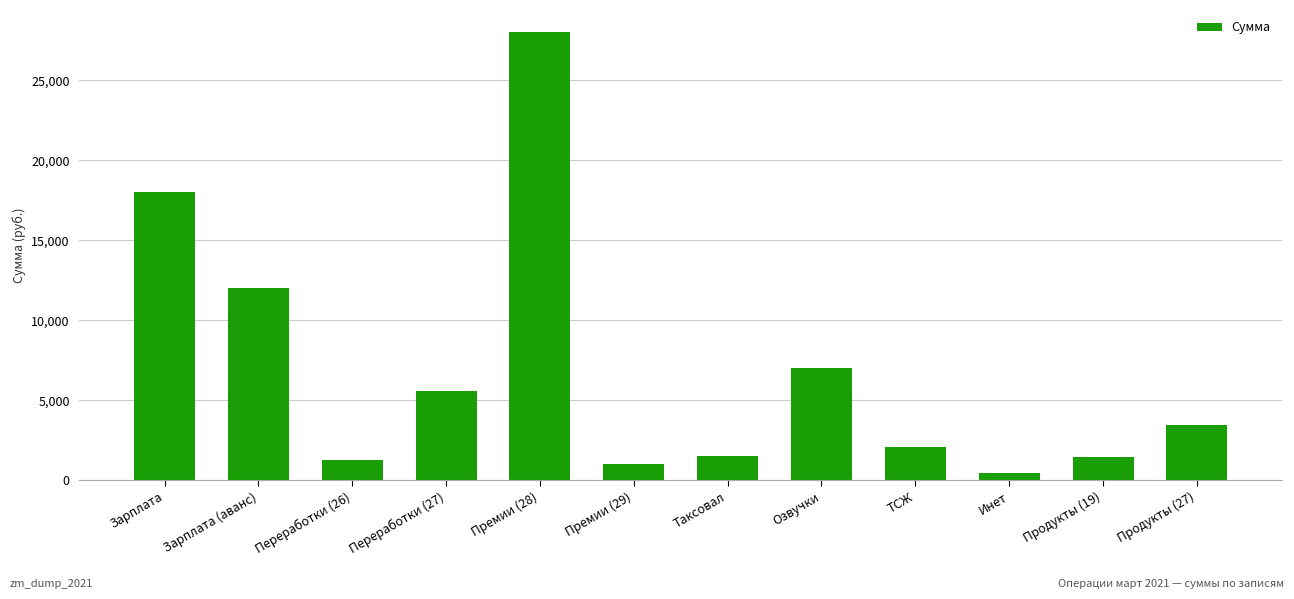

What is the approximate value at Инет, to the nearest 10?

450